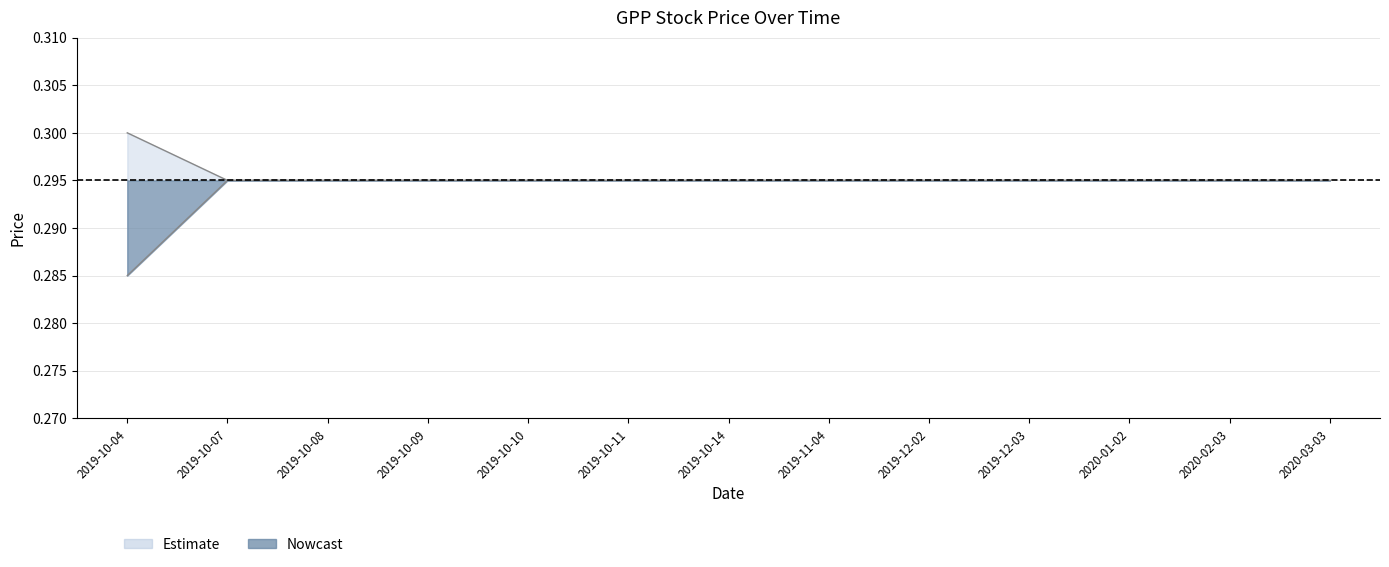

What is the sum of the high values at 2019-10-14 and 2020-02-03?

0.6